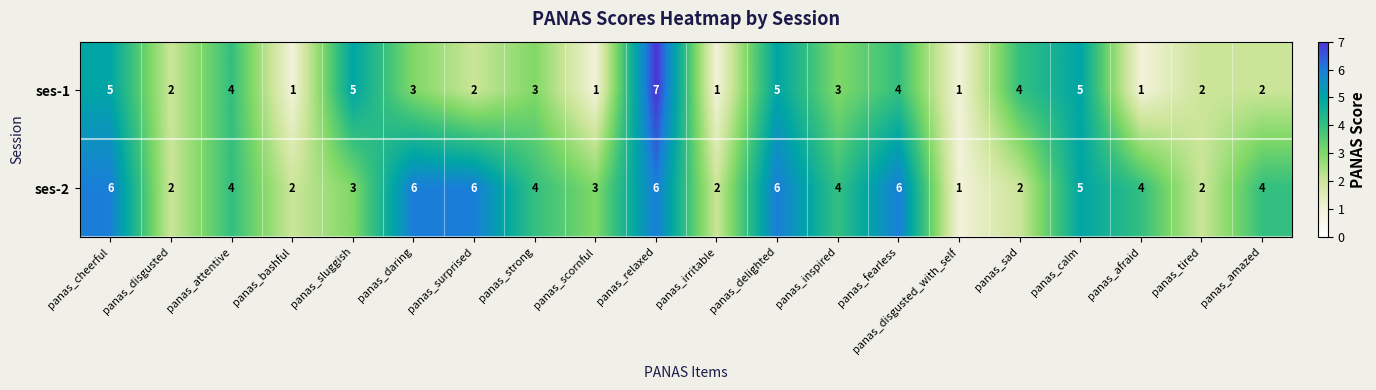

Which category has the lowest value in the ses-2 series?

panas_disgusted_with_self